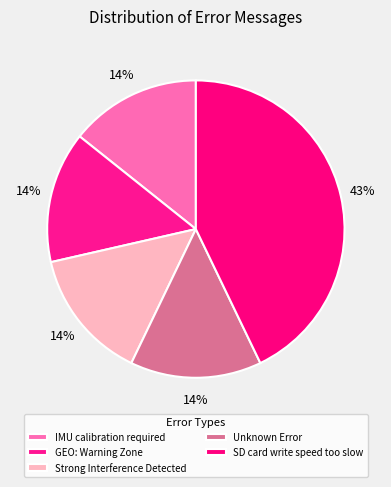

Count the number of slices in the pie.

5